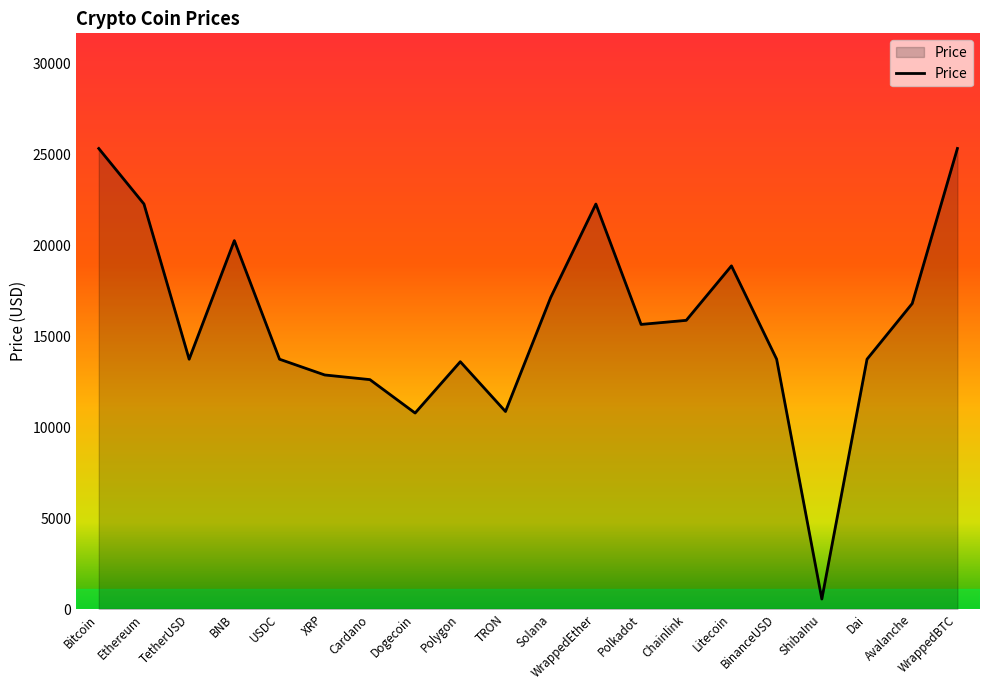

What position from the left is Polygon?

9